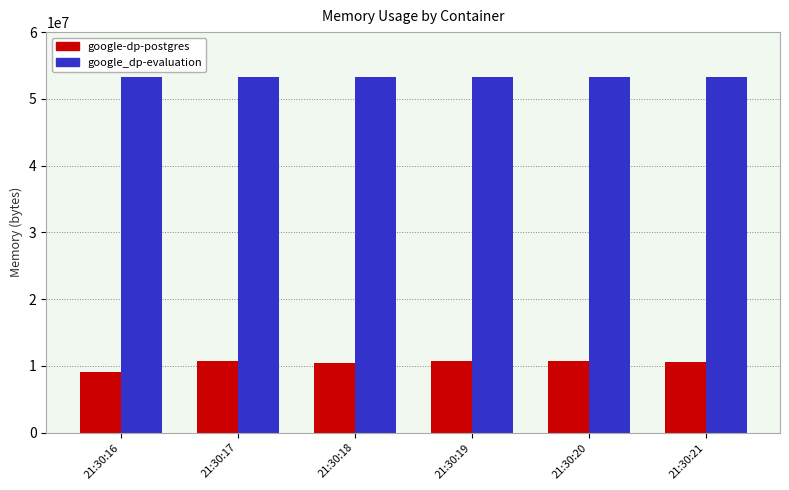

How many data points does each series have?

6